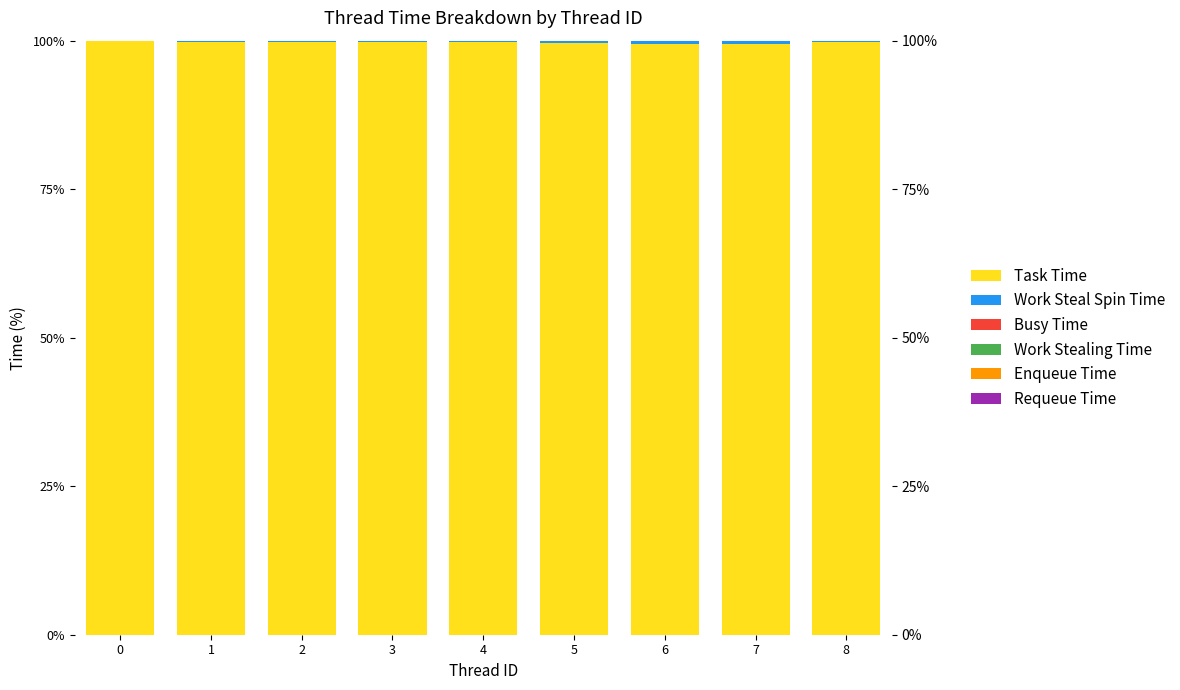

How many distinct data groups are displayed?

6